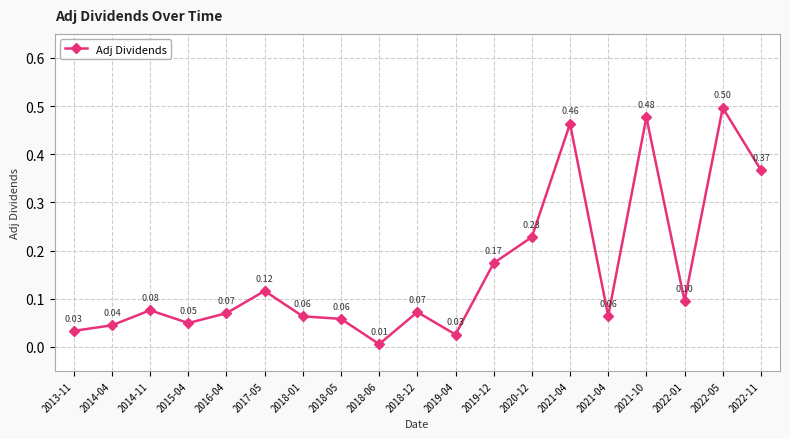

How many categories are shown in the chart?

19